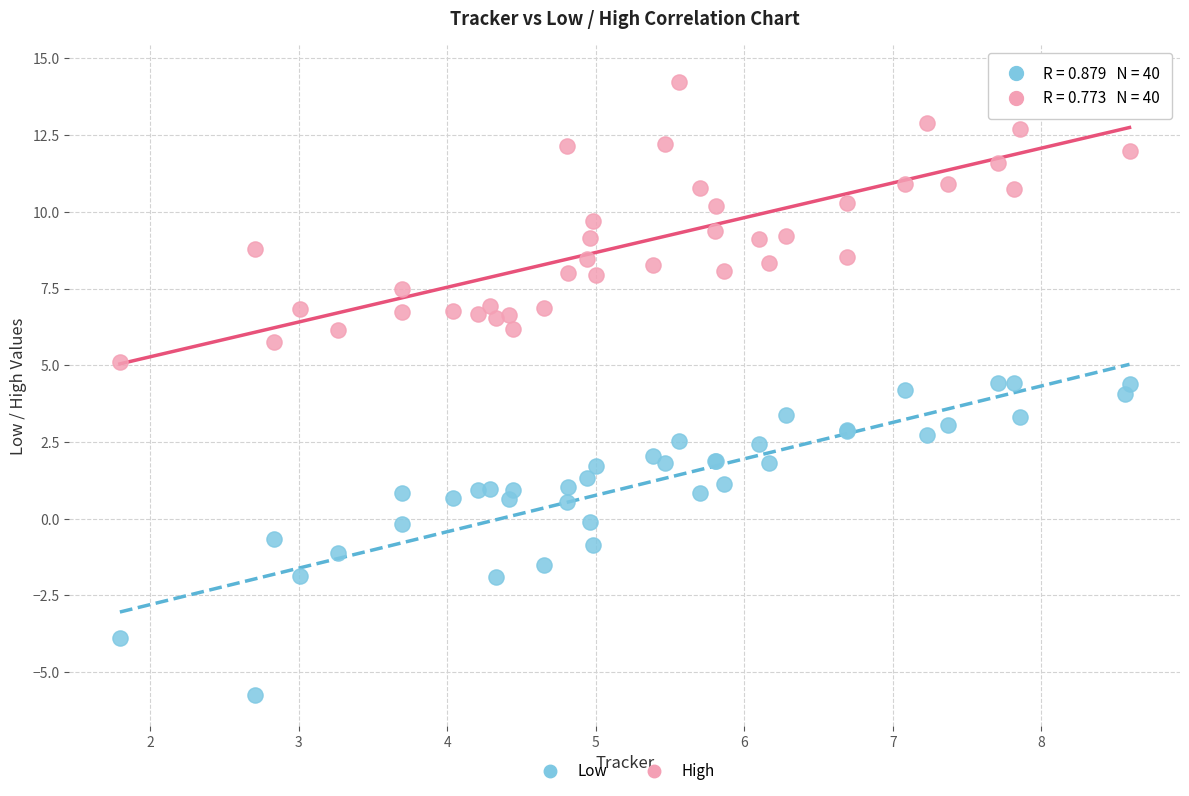

Which series contains the lowest Y value?

Low